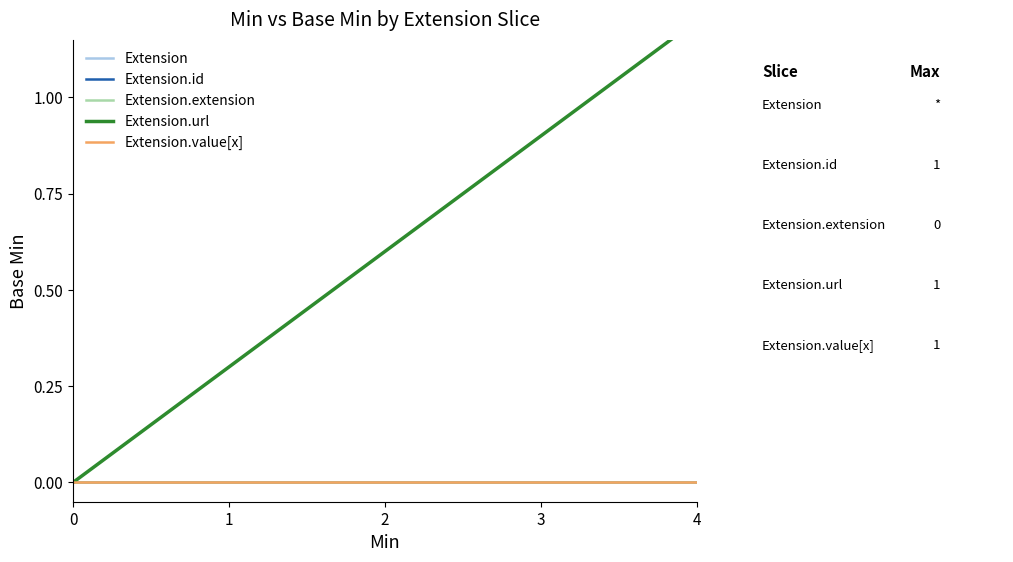

The value of Extension.url at Min is 1. True or false?

True